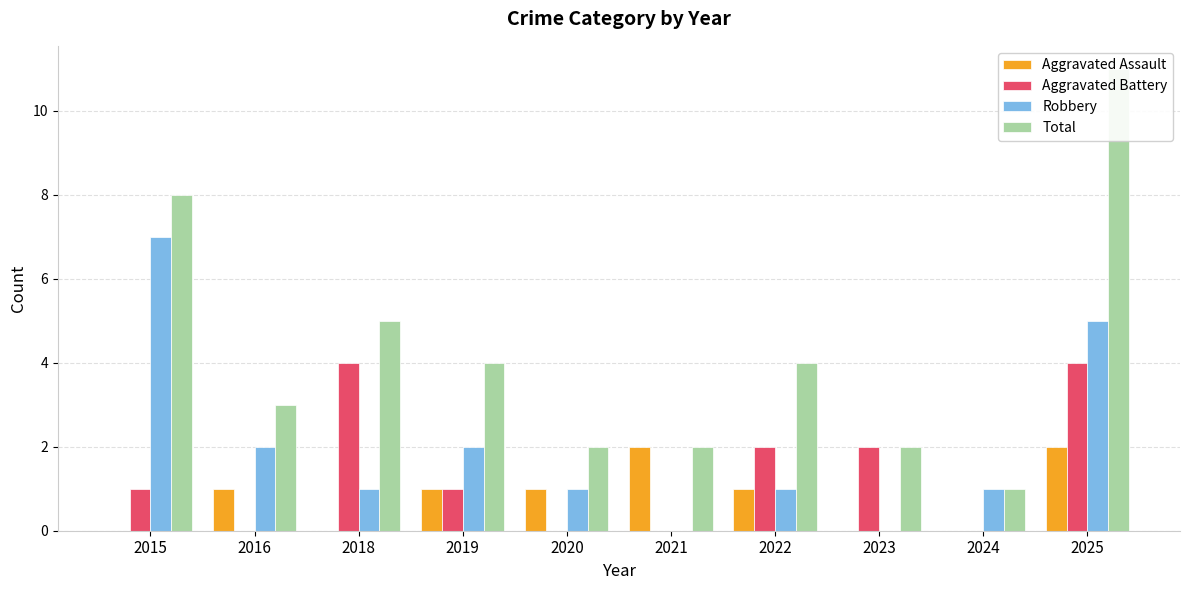

Which category has the lowest value in the Robbery series?

2021